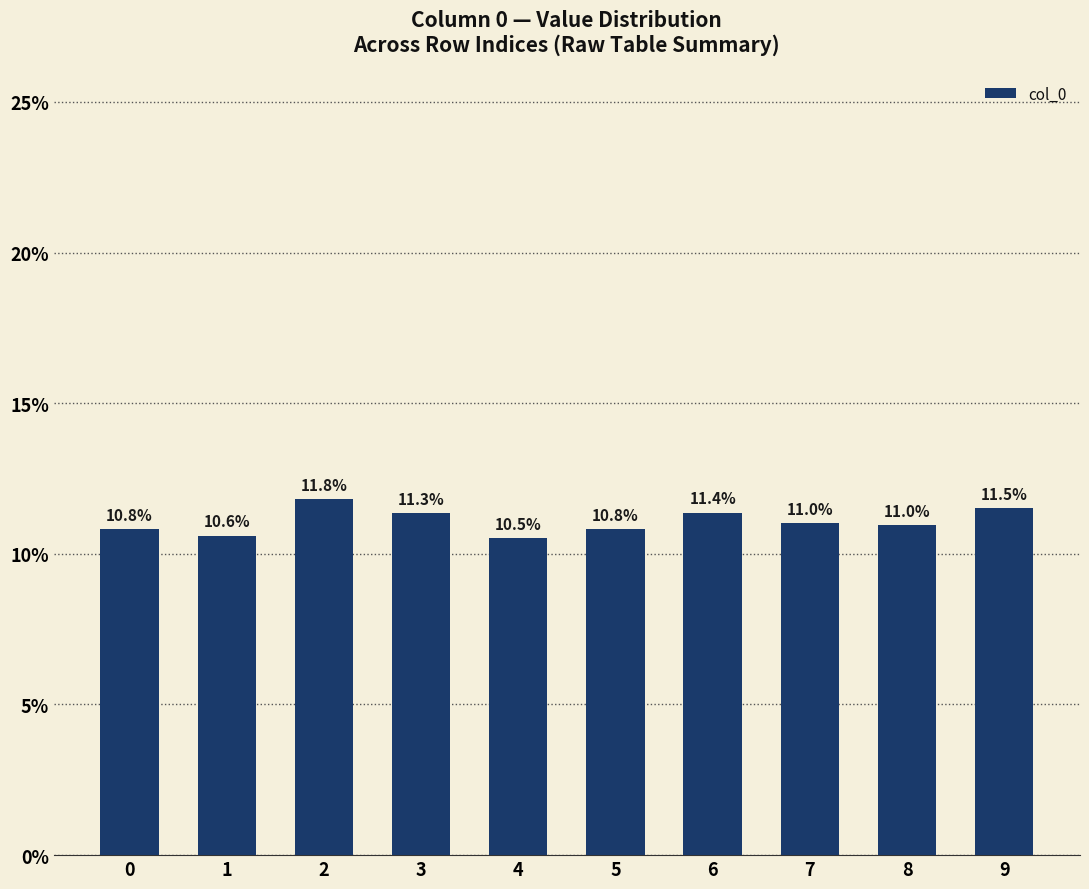

How many values are between 0 and 1?

10